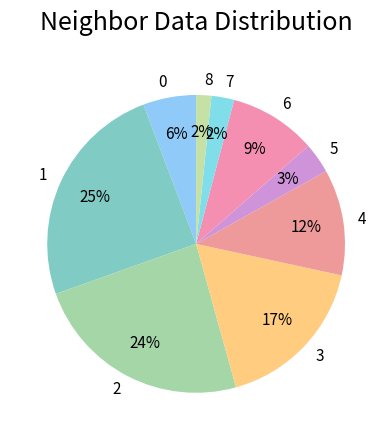

To the nearest percent, what is the average slice percentage?

11%